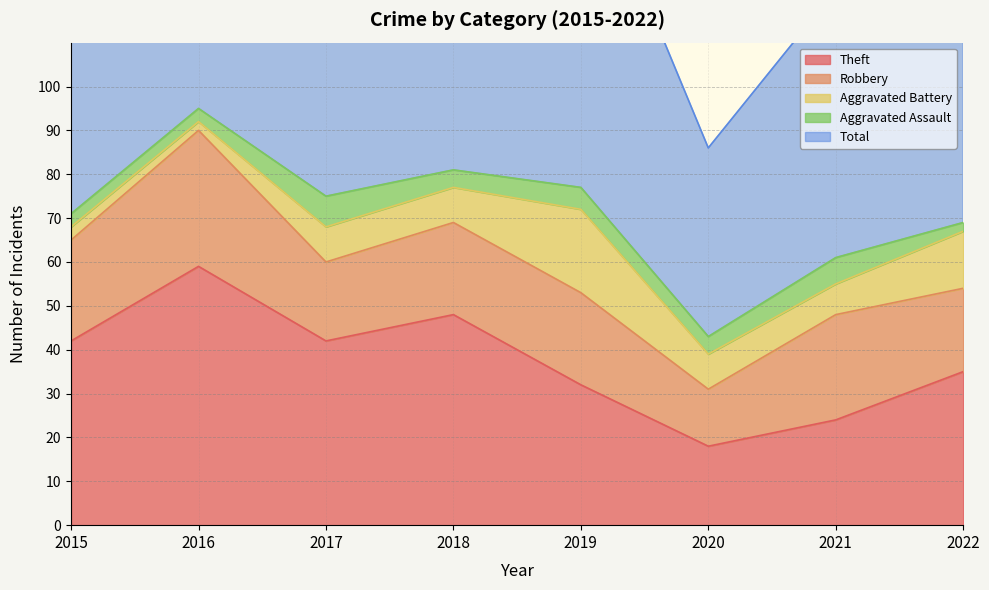

True or false: Total and Theft cross at least once.

False